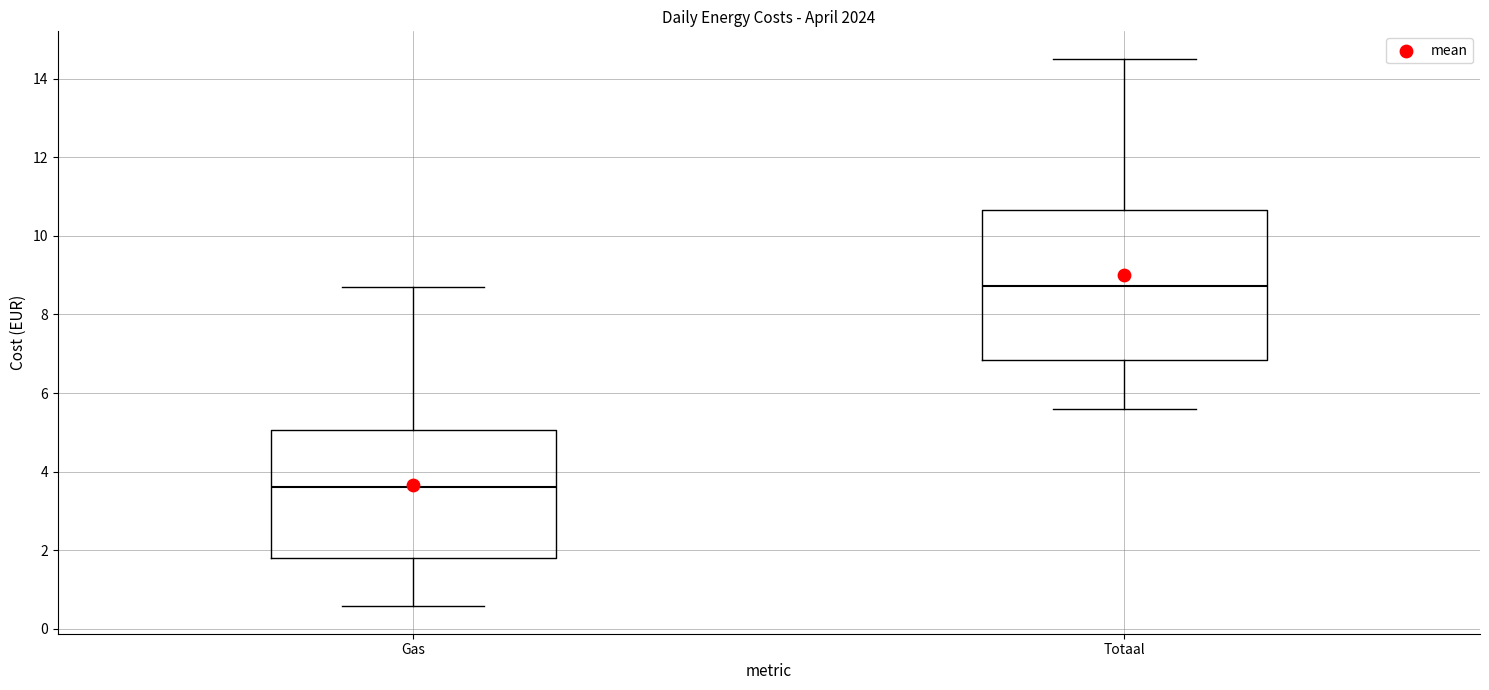

Which box has the highest median line?

Totaal